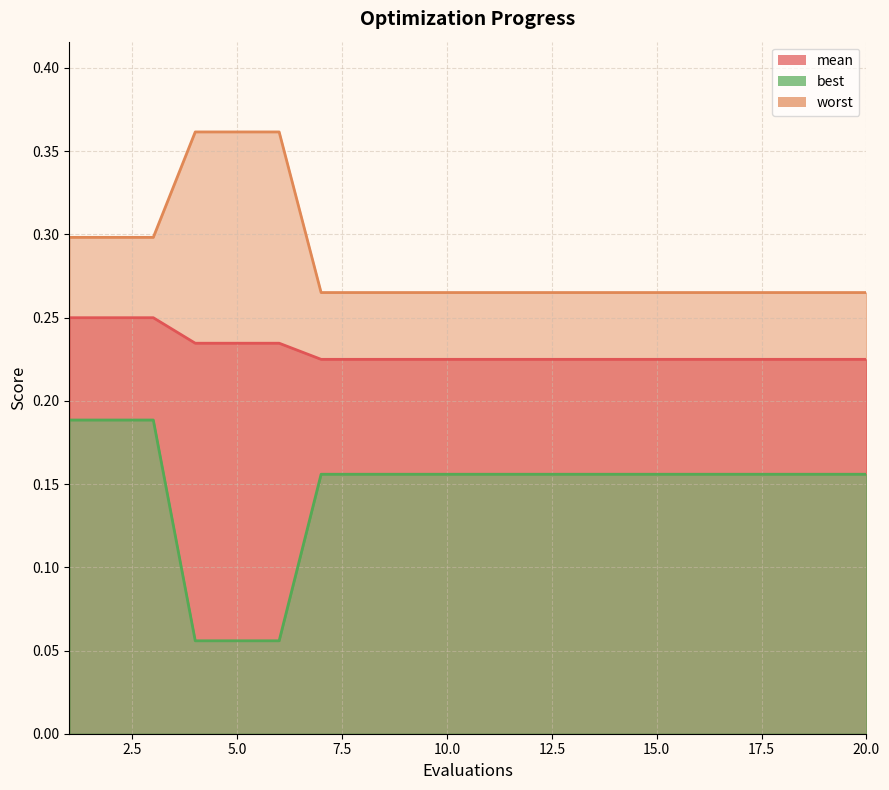

True or false: worst has a value of 0.1 at 2.

False